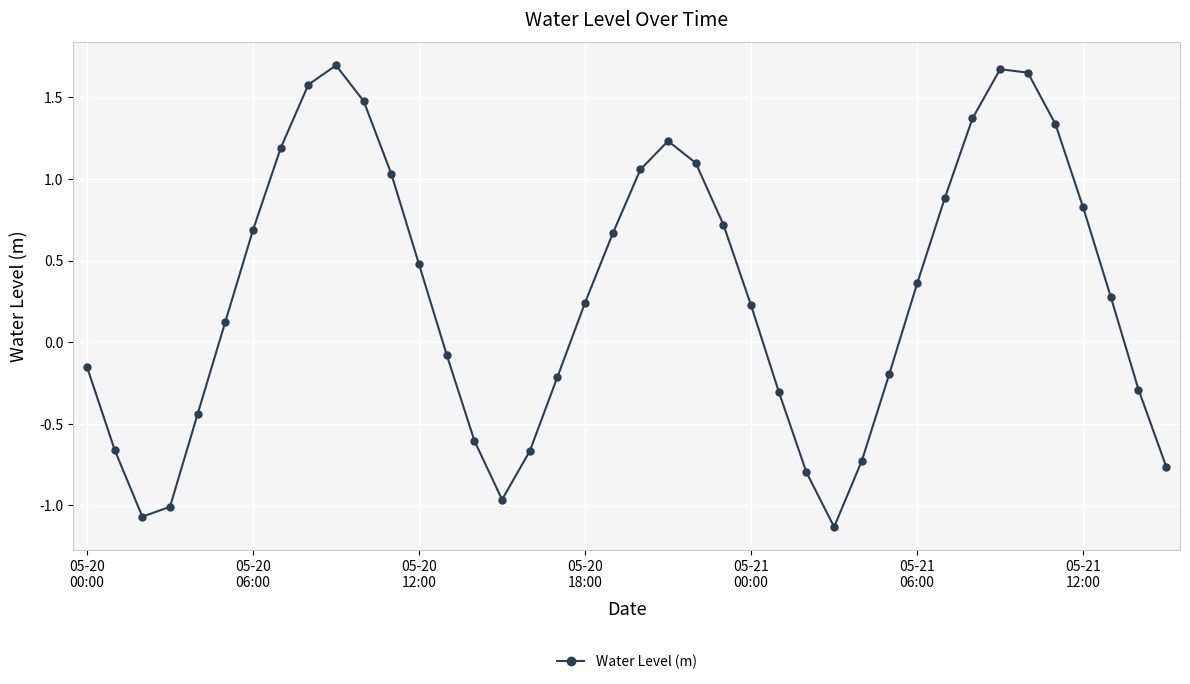

How many points are lower than both their immediate neighbors (excluding endpoints)?

3